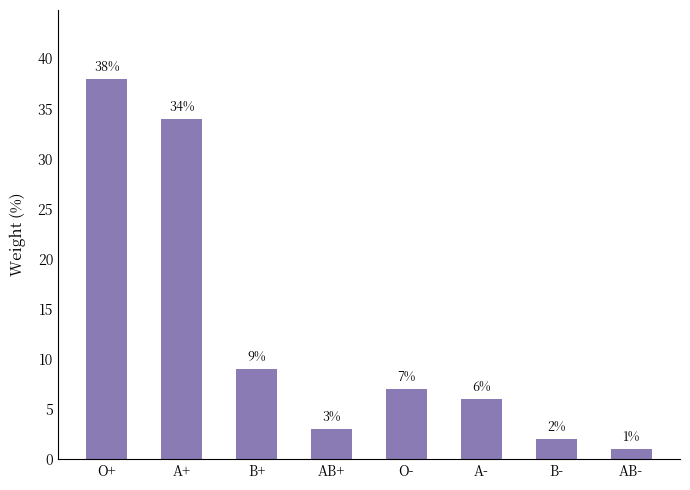

Which category has the lowest value across all series?

AB-